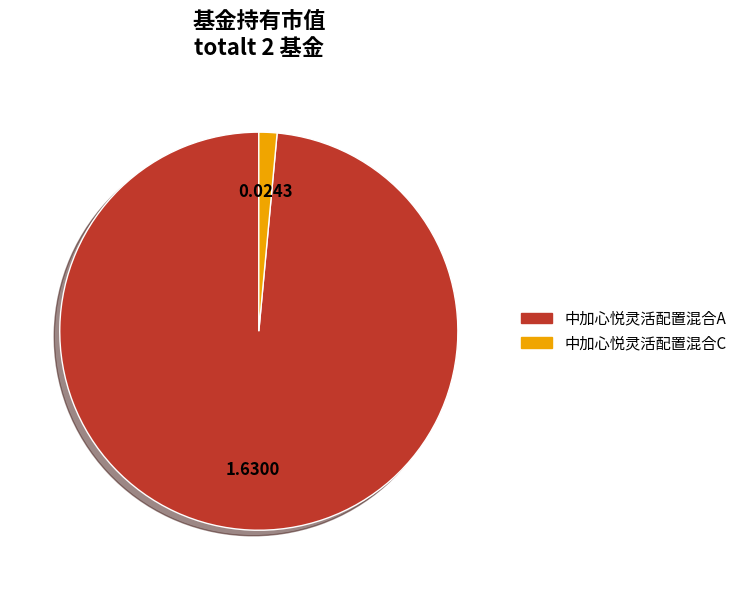

Rank the categories by value from highest to lowest.

中加心悦灵活配置混合A, 中加心悦灵活配置混合C